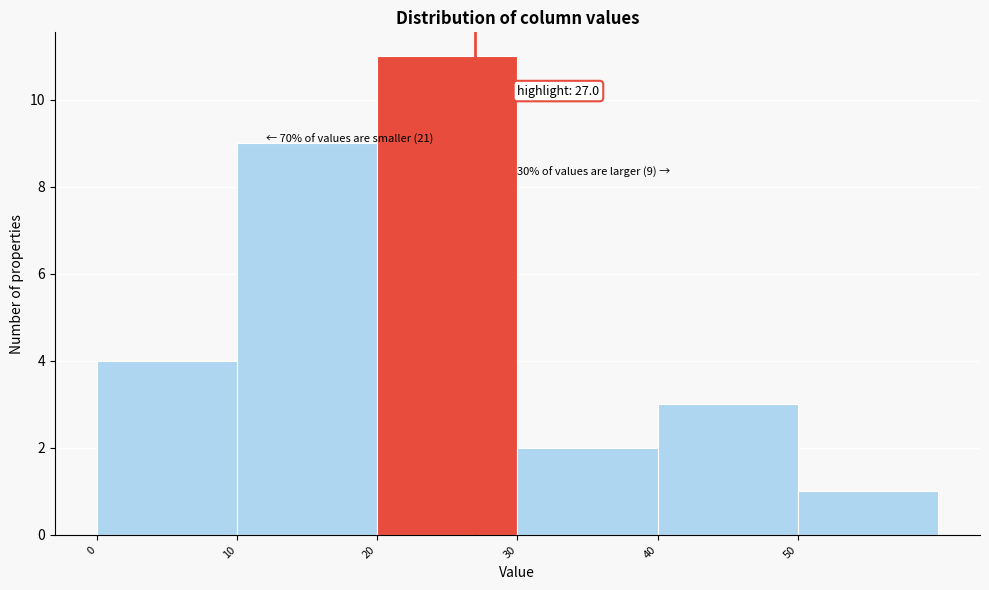

Over which range of the x-axis is the bar tallest?

20 to 30